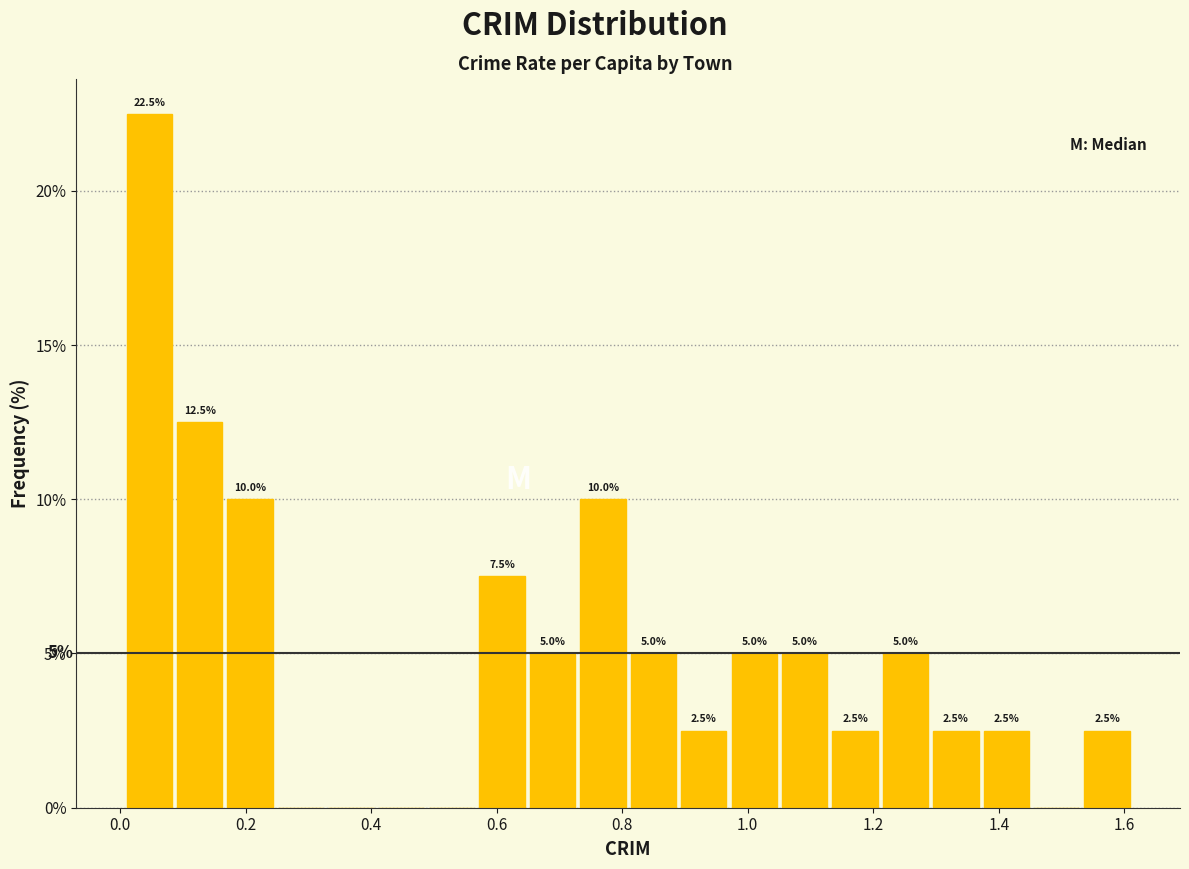

Over which range of the x-axis is the bar tallest?

0.00 to 0.08